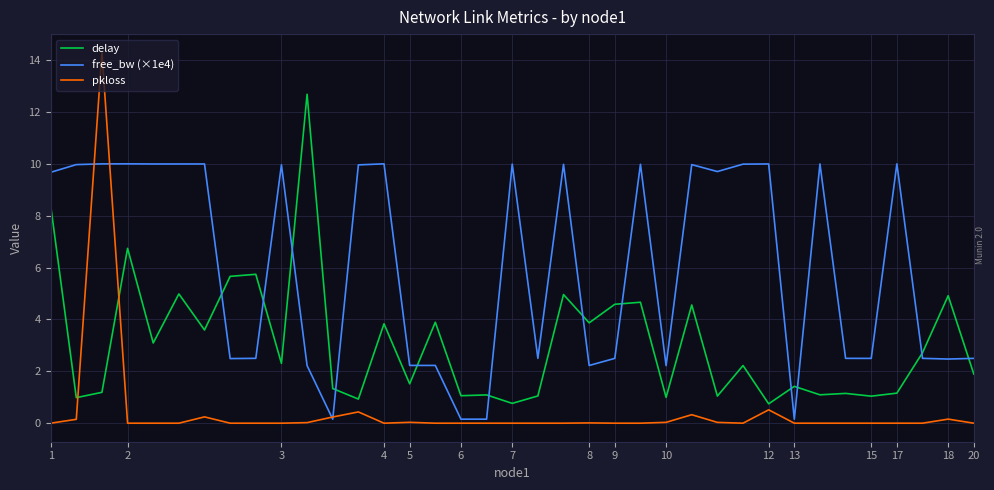

What is the highest value of the free_bw (×1e4) series?

10.0